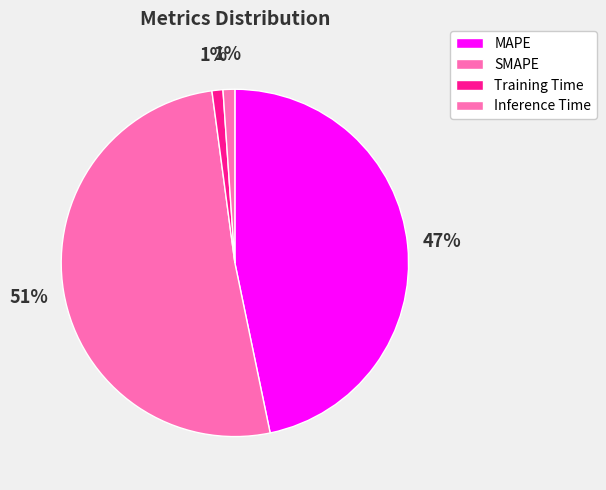

To the nearest percent, what is the combined percentage of SMAPE and Training Time?

52%